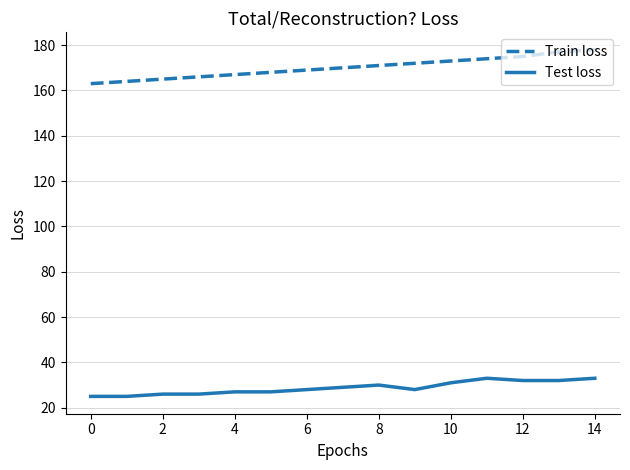

Which series has the largest total across all categories?

Train loss